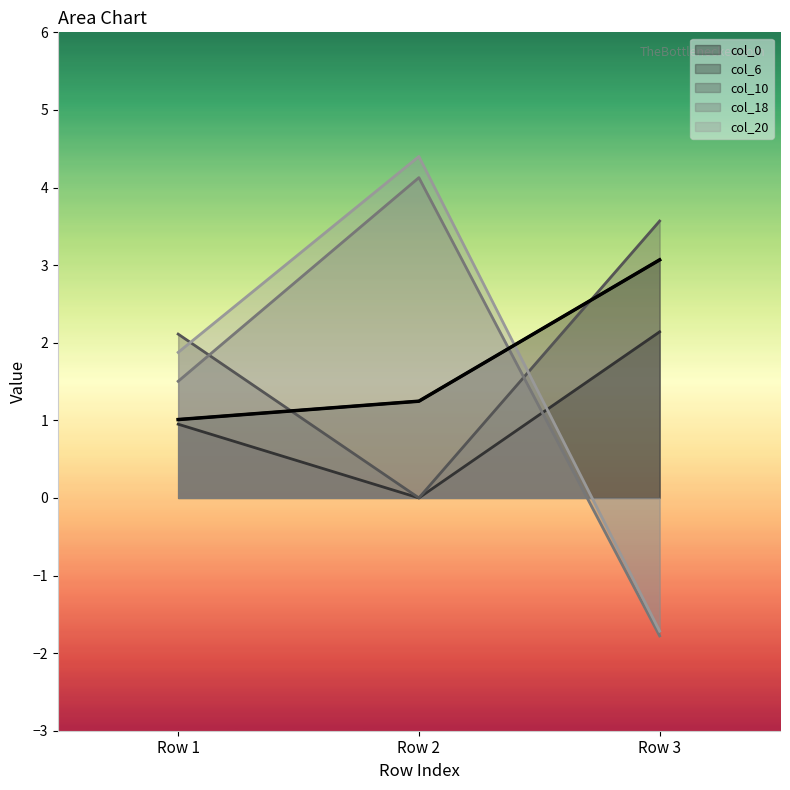

Reading left to right, extract all data points from this chart.

Row 1=1.0	Row 2=1.2	Row 3=3.1